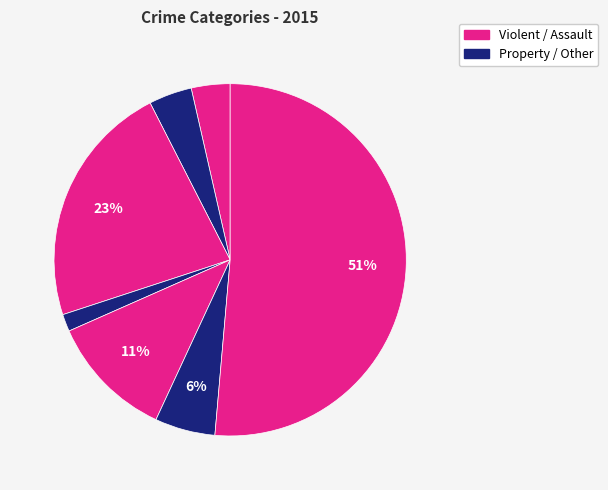

Count the number of slices in the pie.

7